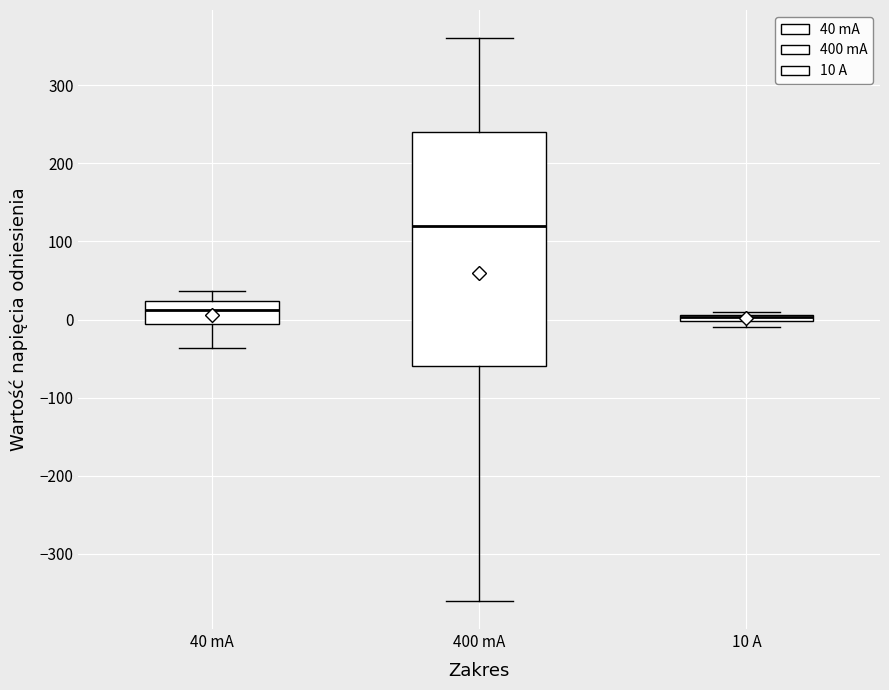

Where does the lower whisker of the box for 40 mA end on the y-axis? The values are not printed on the chart, so give them approximately, as read against the axis.

-40